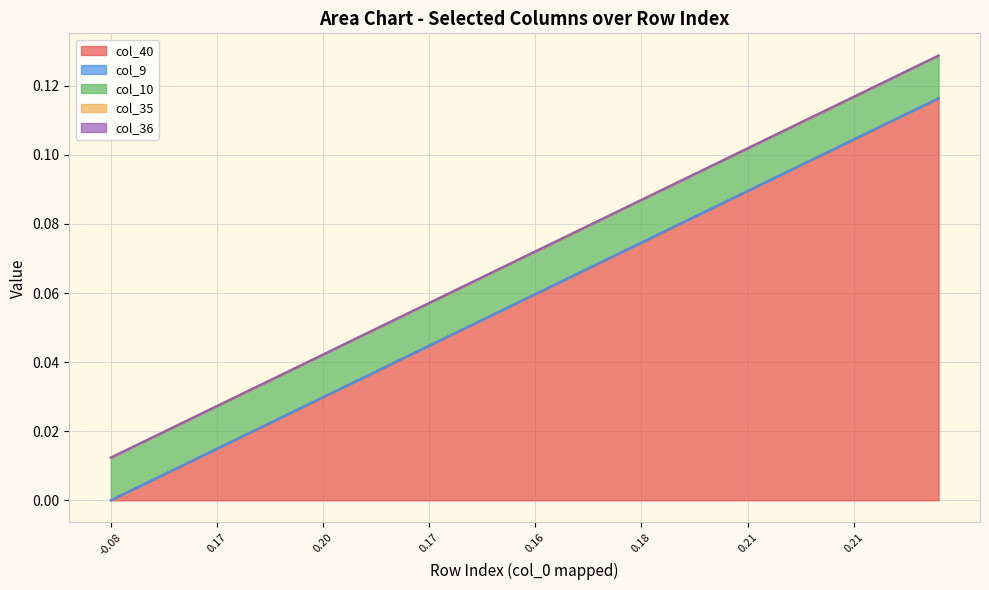

What are all the series names shown in the legend?

col_40, col_9, col_10, col_35, col_36